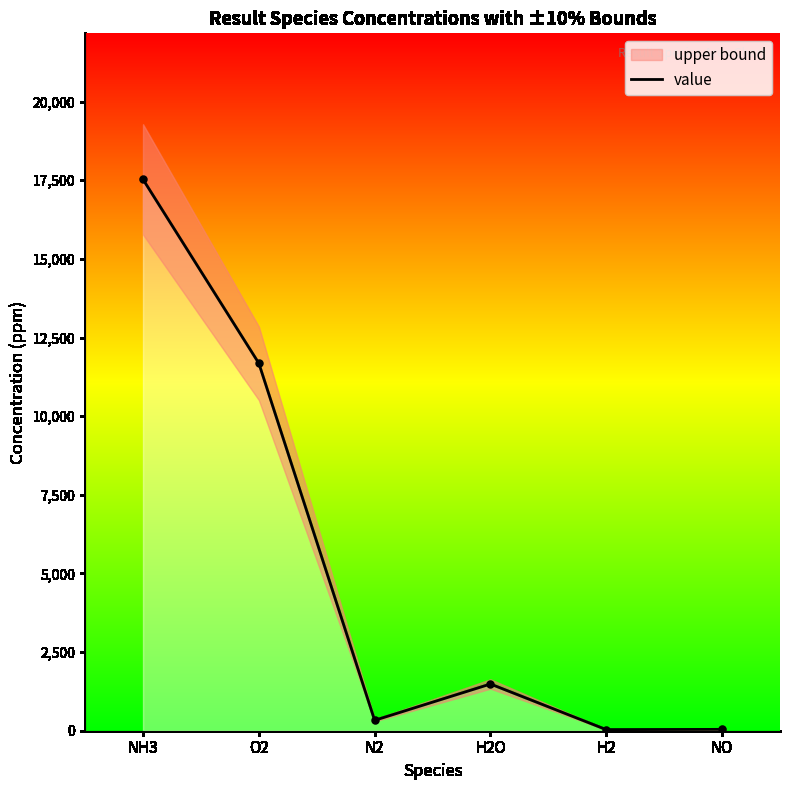

Rank the categories by value from highest to lowest.

NH3, O2, H2O, N2, NO, H2